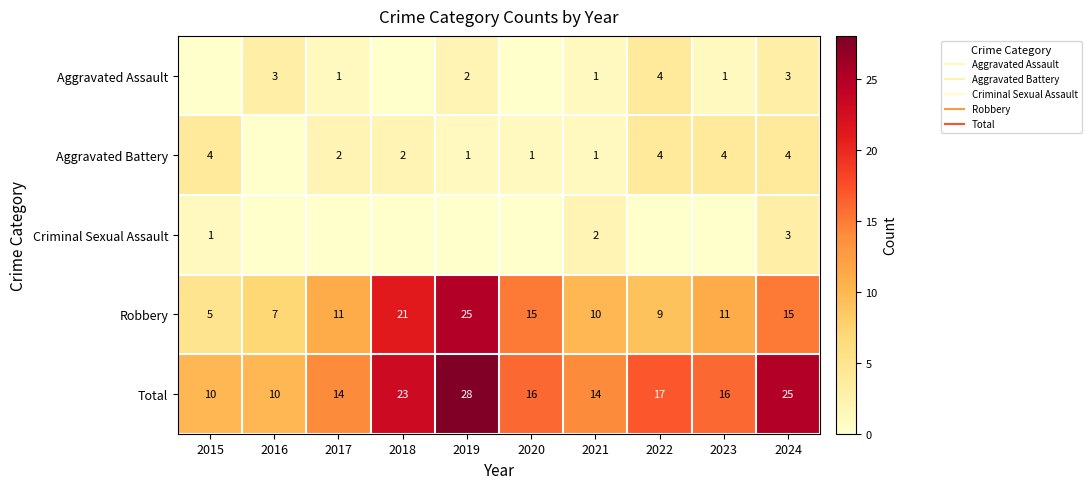

At which category is the sum across all series the highest?

2019